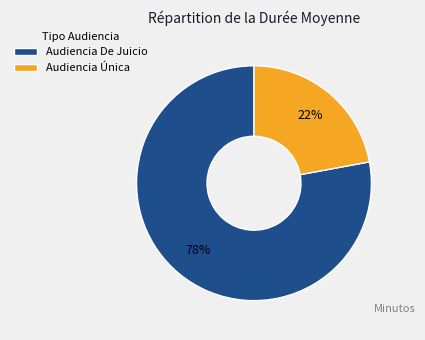

To the nearest percent, what is the difference between the largest and smallest slice percentages?

56%